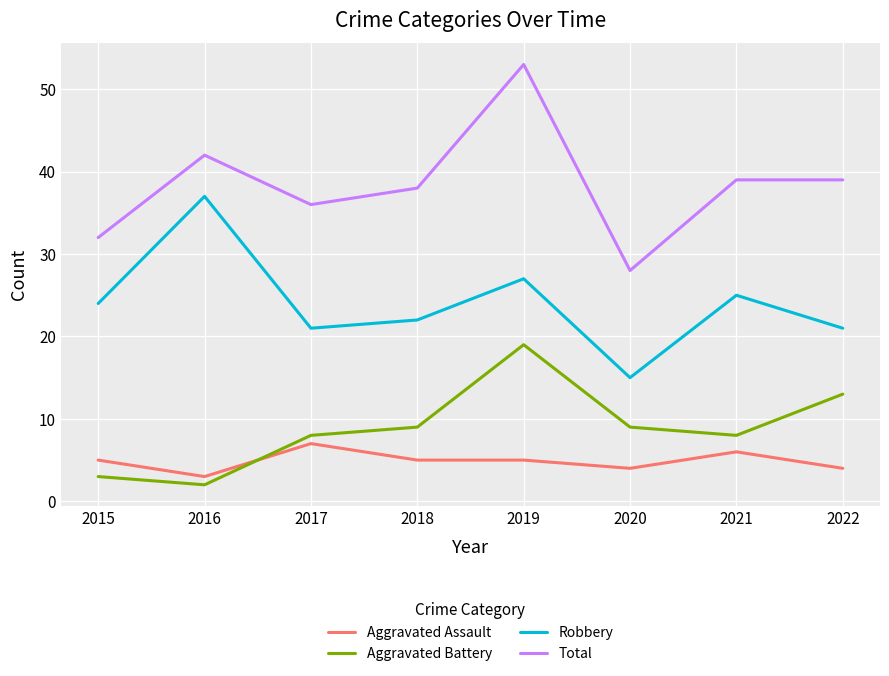

What is the maximum value for Robbery?

37